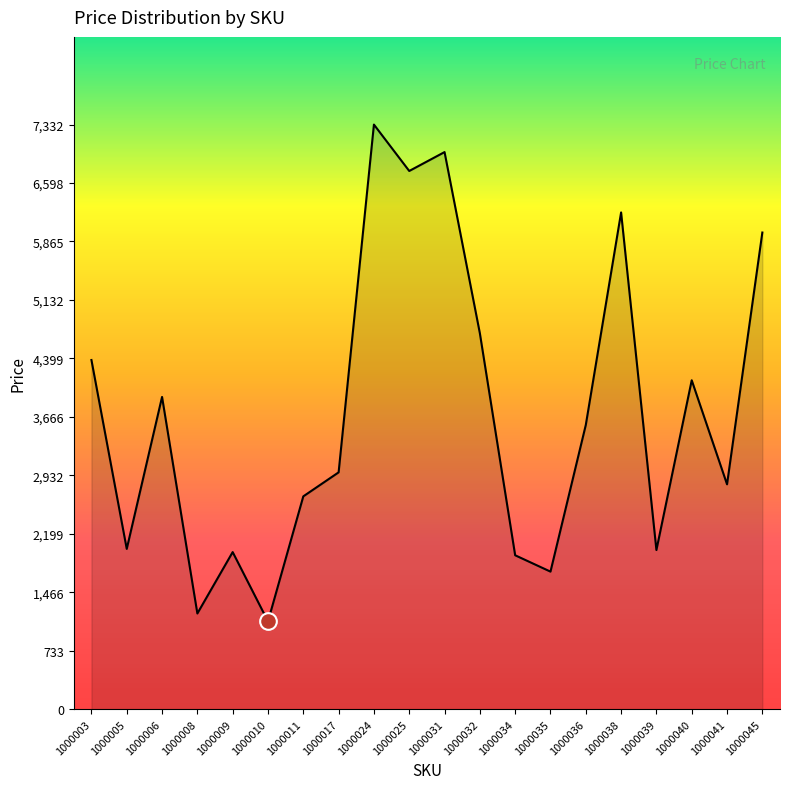

The chart shows a value of 388 at 1000034. True or false?

False